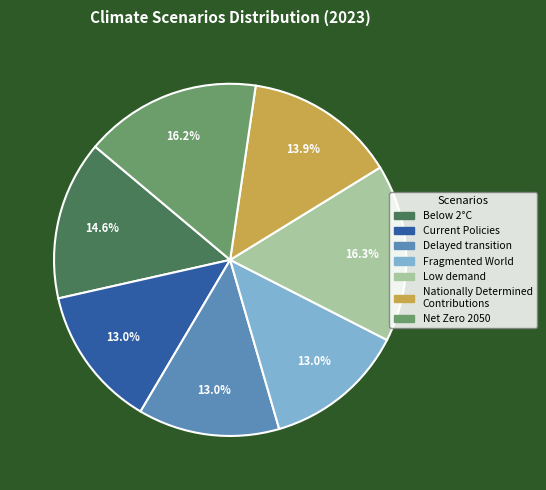

Does any single category account for the majority?

No